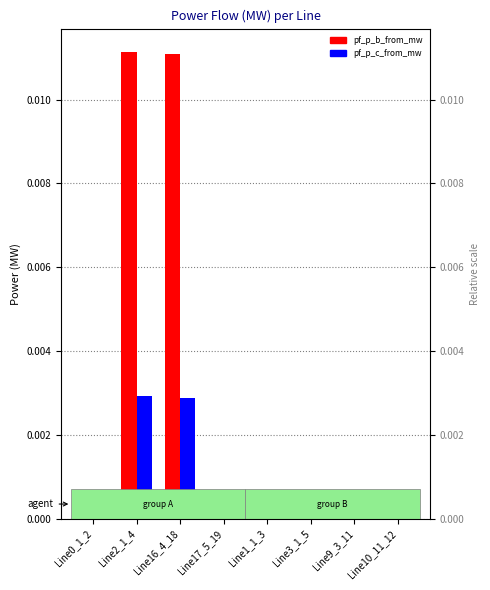

At how many categories does at least one series exceed 0?

2